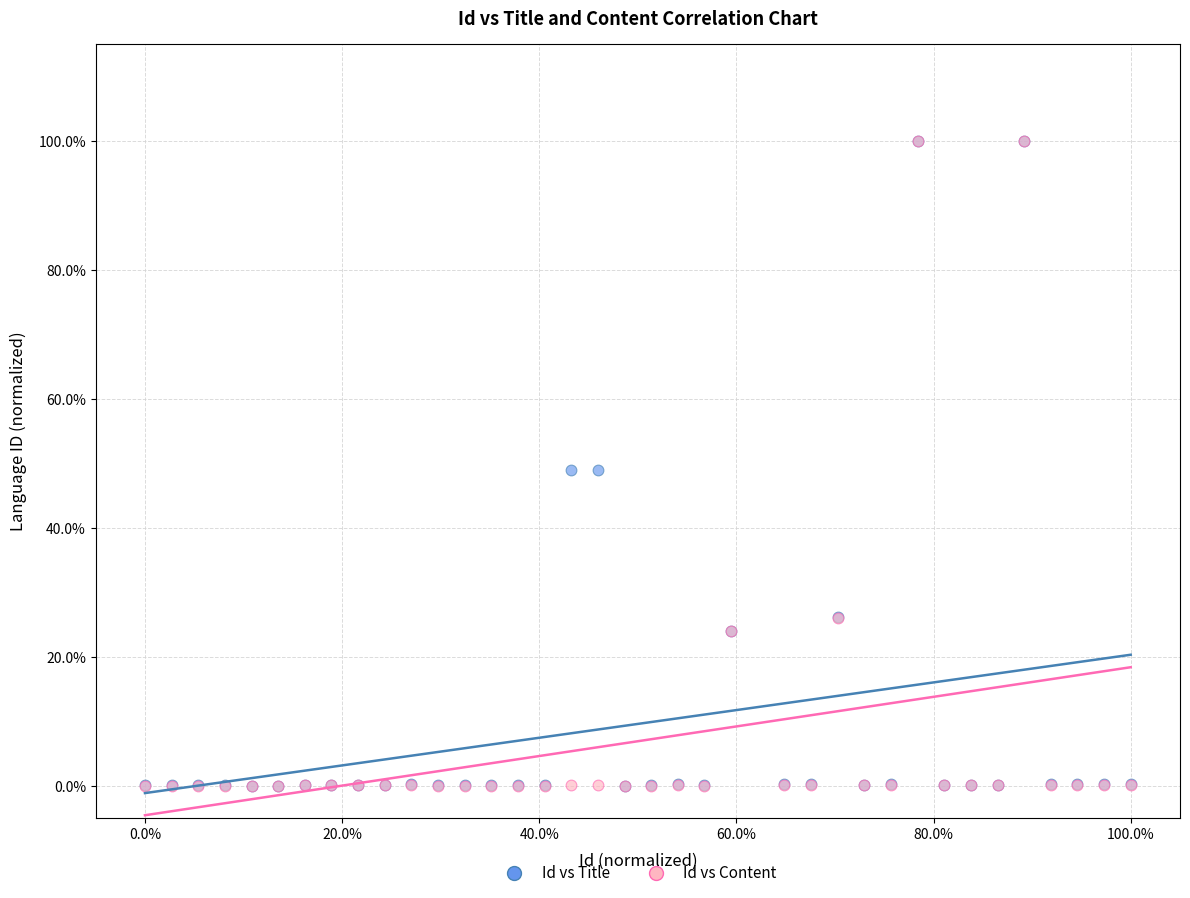

What are all the series names shown in the legend?

Id vs Title, Id vs Content